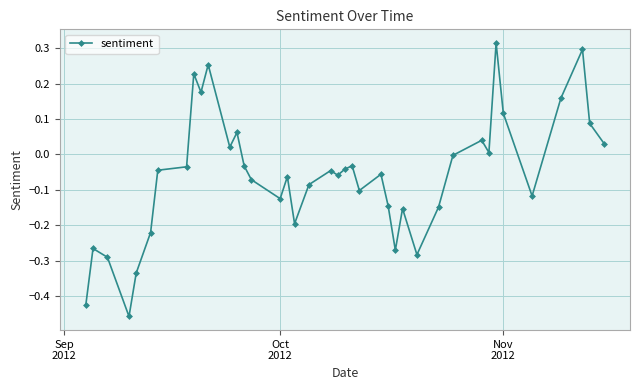

Count the number of categories in the chart.

40